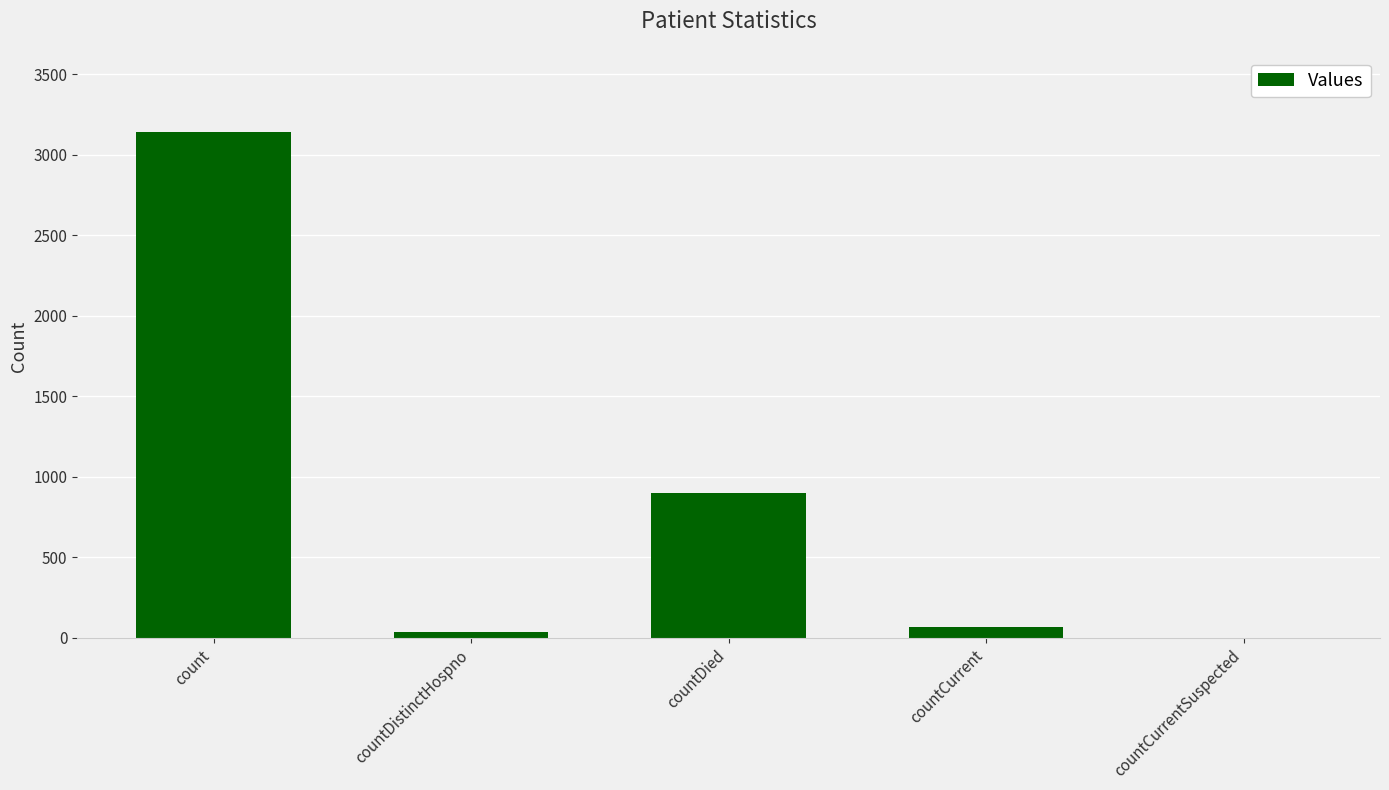

How many categories are shown in the chart?

5